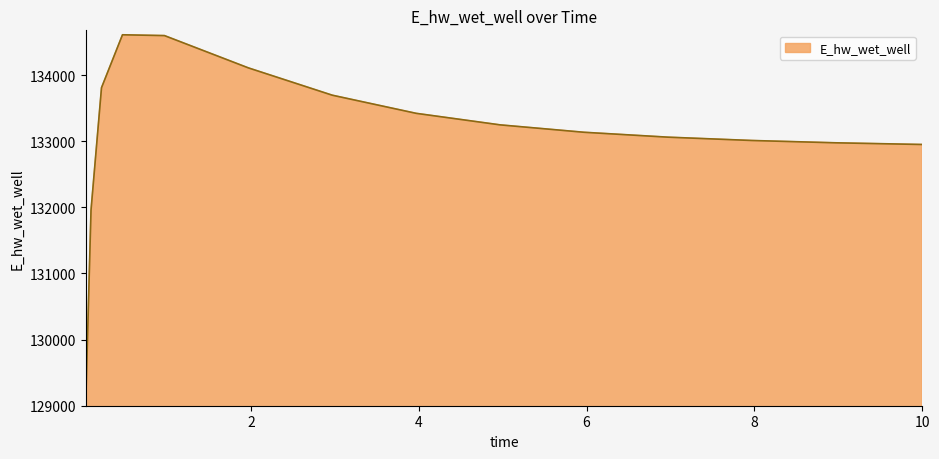

What is the minimum value shown in the chart?

129063.2